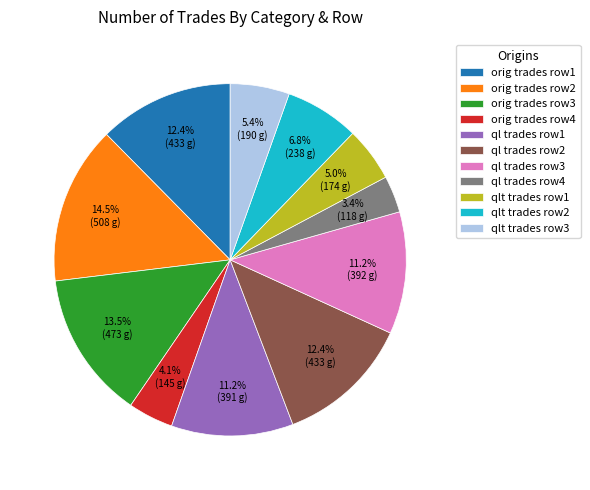

Does ql trades row1 account for over 50% of the chart?

No